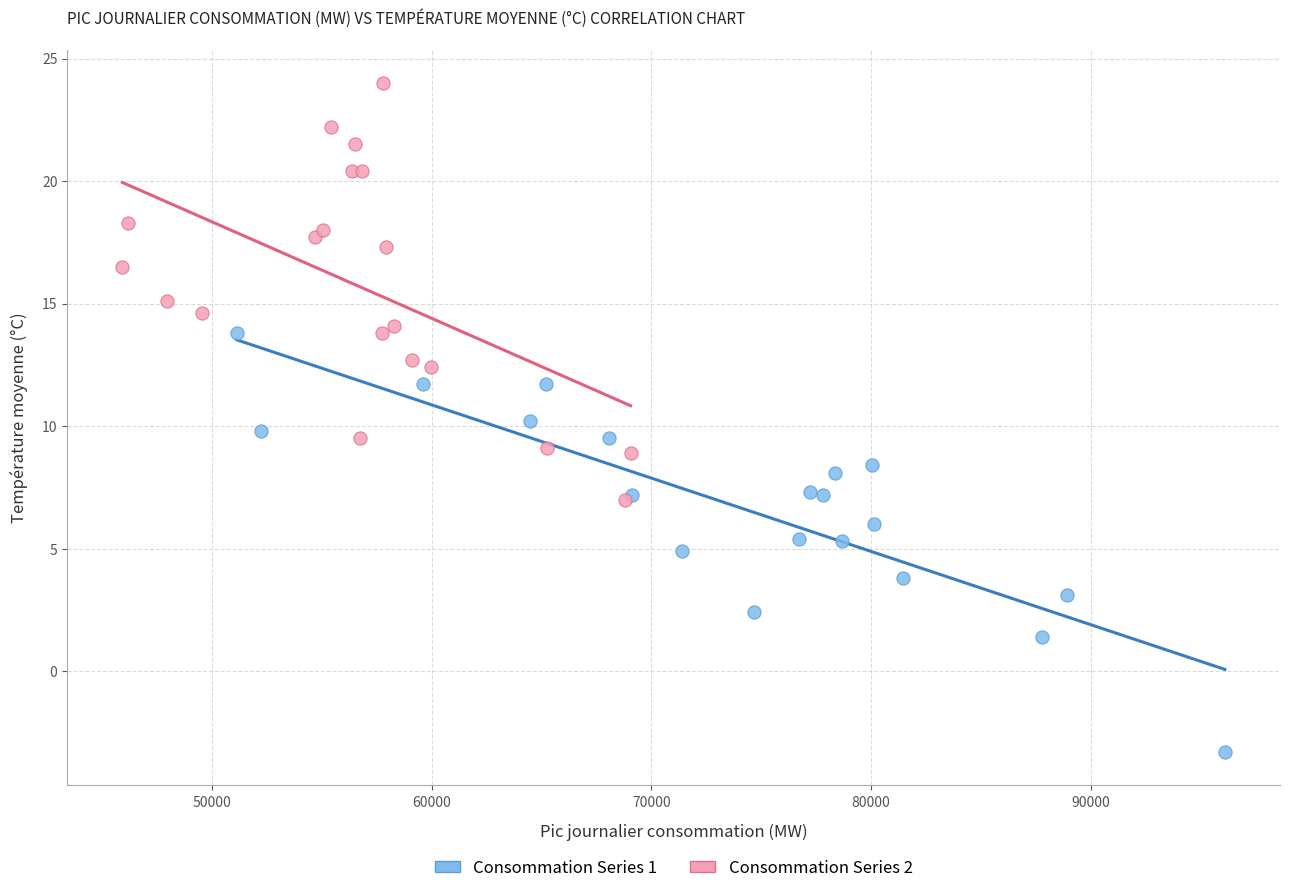

Which series reaches the maximum Y coordinate?

Consommation Series 2